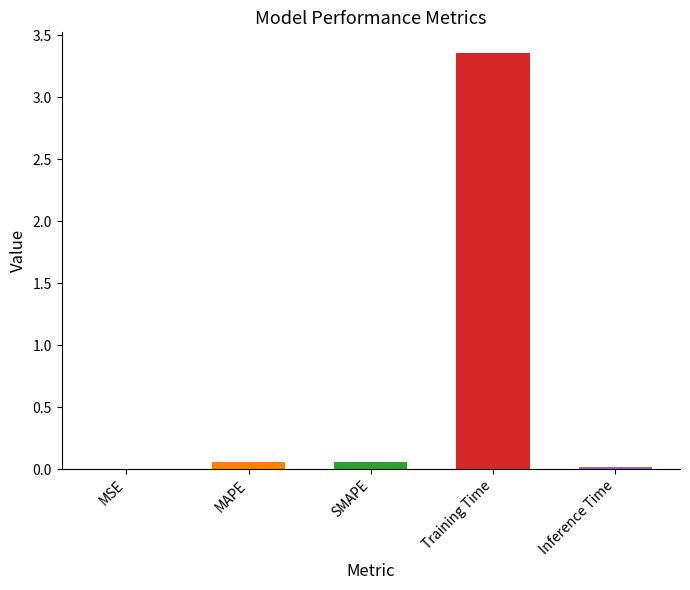

True or false: the data shows 0.0 at MSE.

True